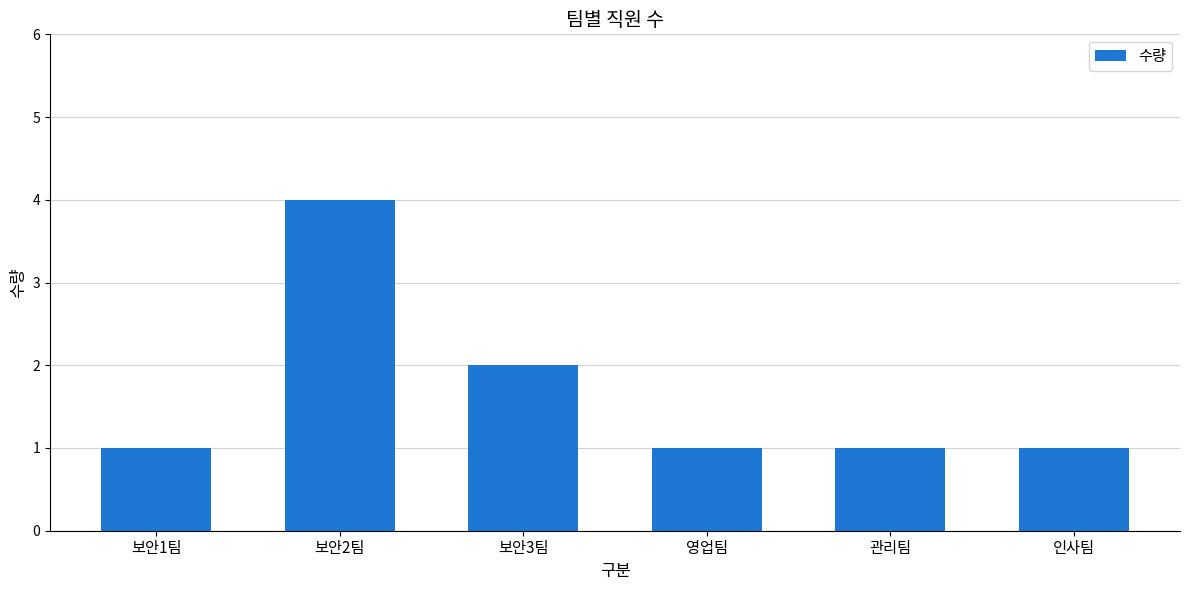

Which category has the highest value across all series?

보안2팀